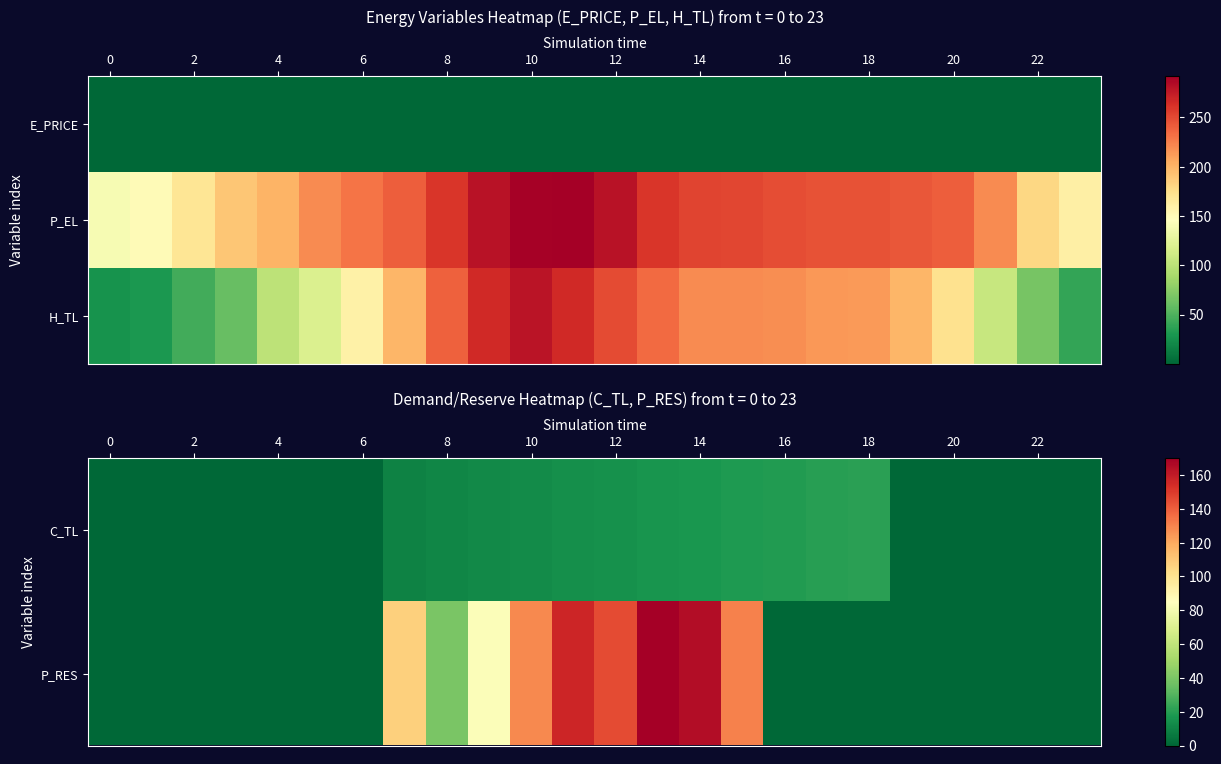

Which series has the largest range (max minus min)?

H_TL